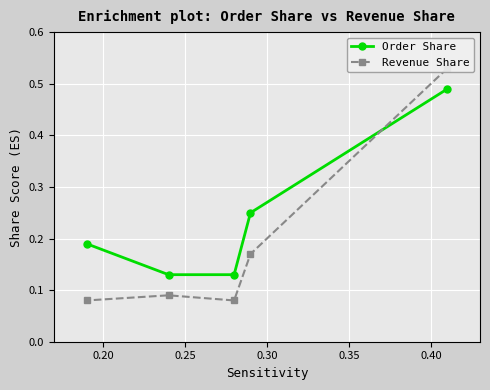

Count the Order Share values in the range 0 to 1.

5